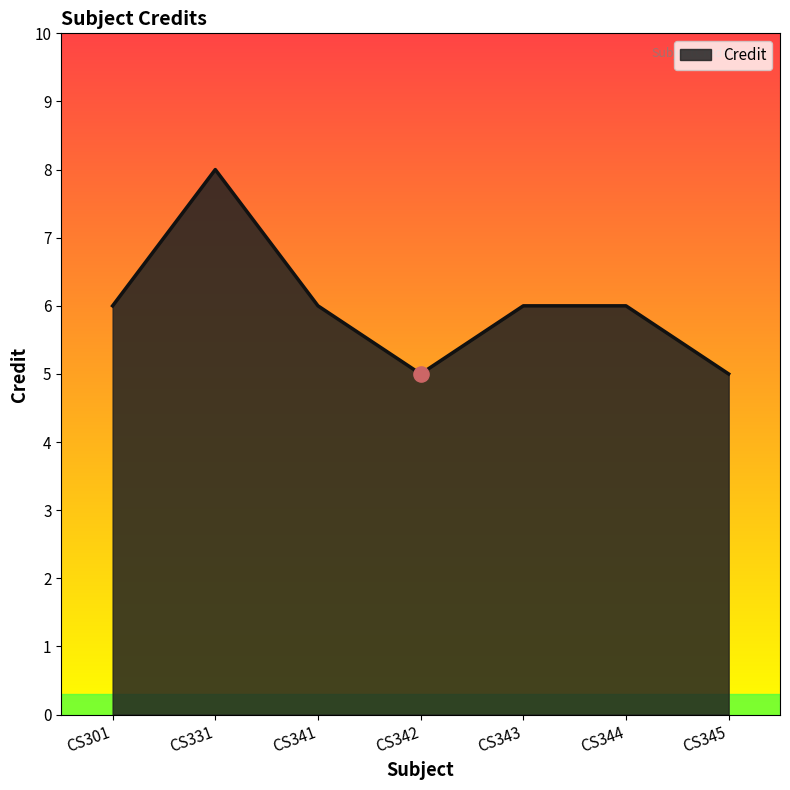

What is the ratio of the value at CS344 to the value at CS341?

1.0